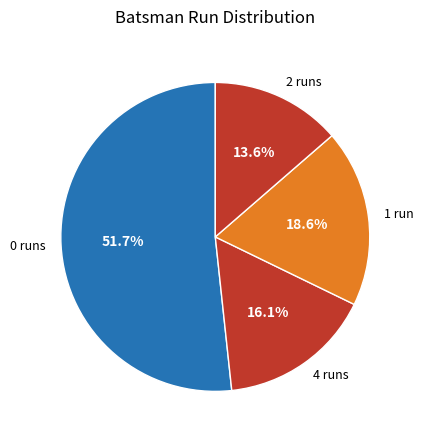

Between 0 runs and 1 run, which is larger?

0 runs